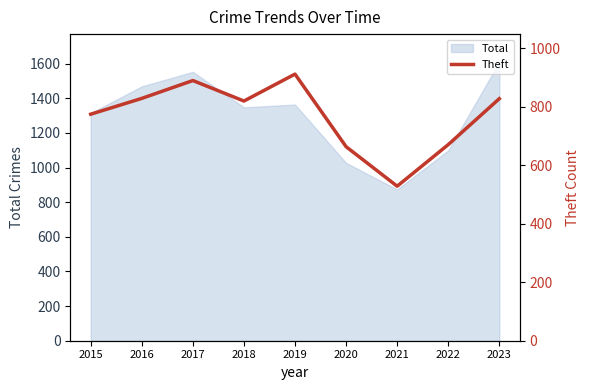

Is it true that Total equals 1027 at 2020?

True